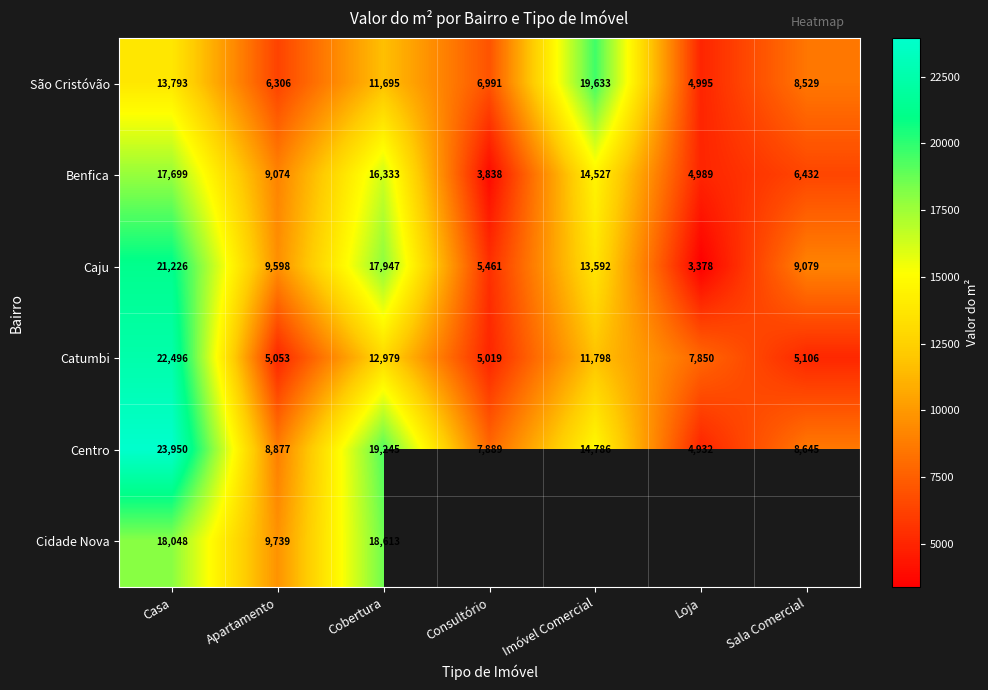

True or false: Catumbi has a value of 7850 at Loja.

True